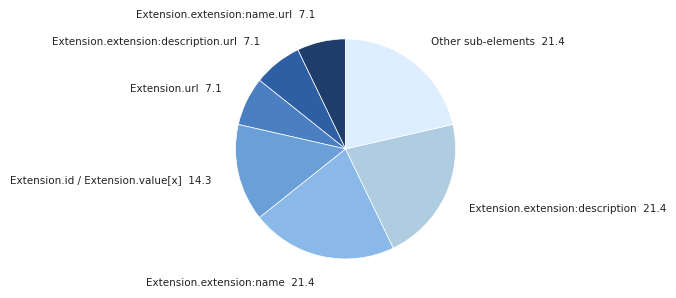

Is there a majority slice in this chart?

No